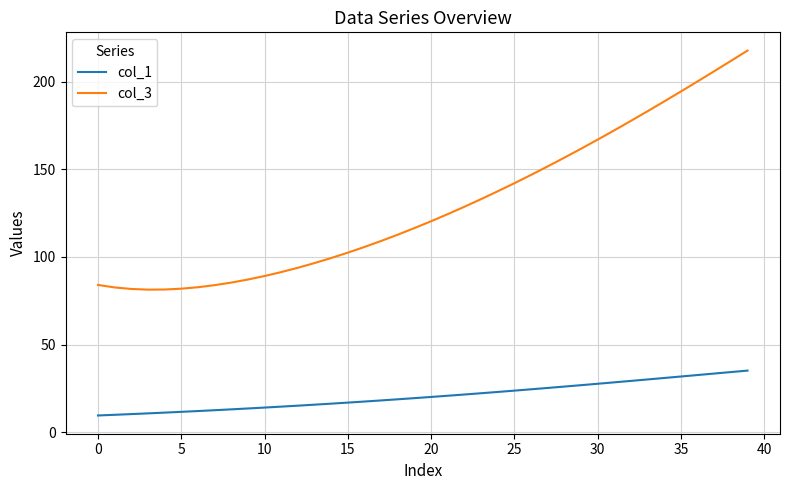

True or false: col_1 and col_3 cross at least once.

False